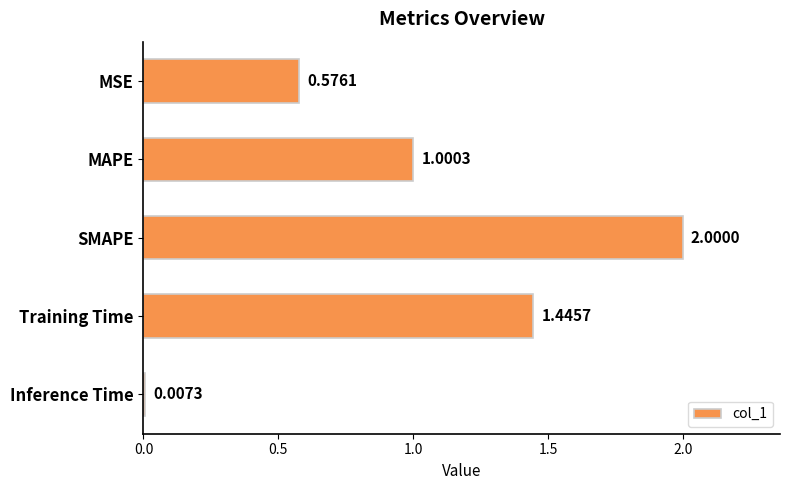

What is the average value?

1.0